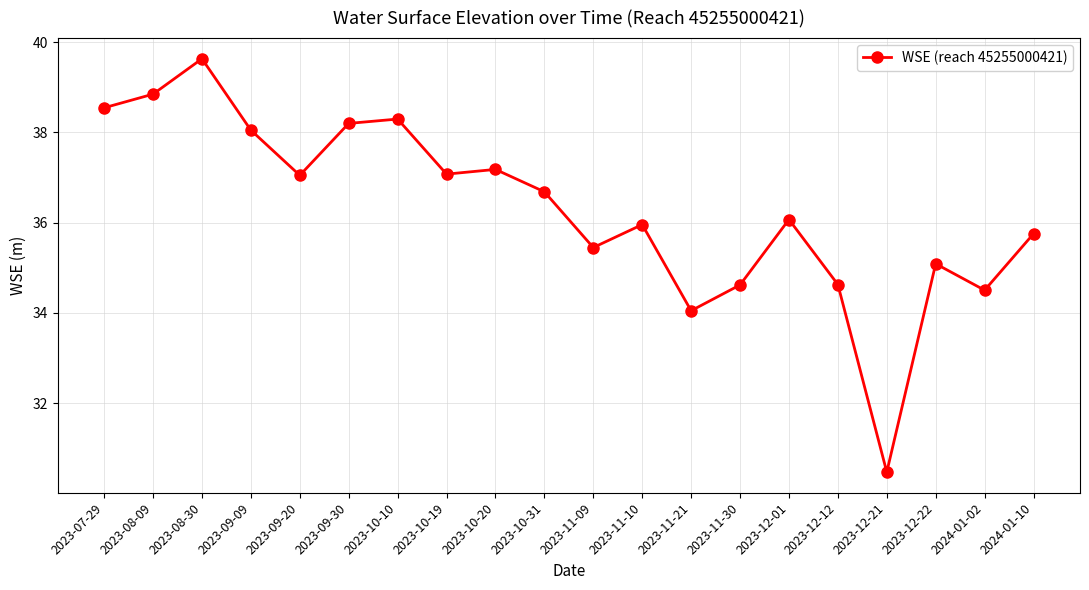

True or false: the data has more than 1 interior local peaks.

True